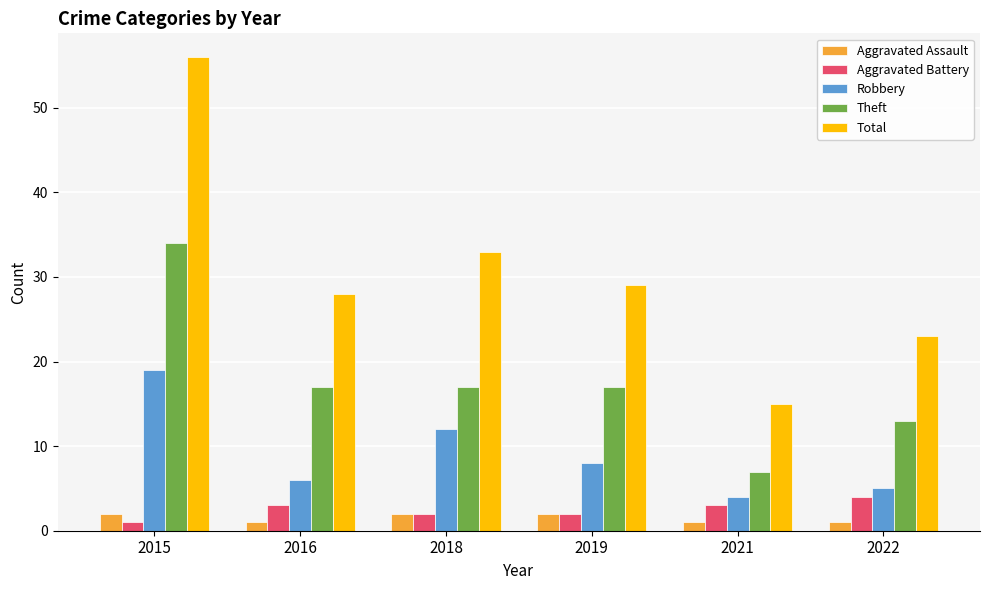

Which series has the widest spread of values?

Total